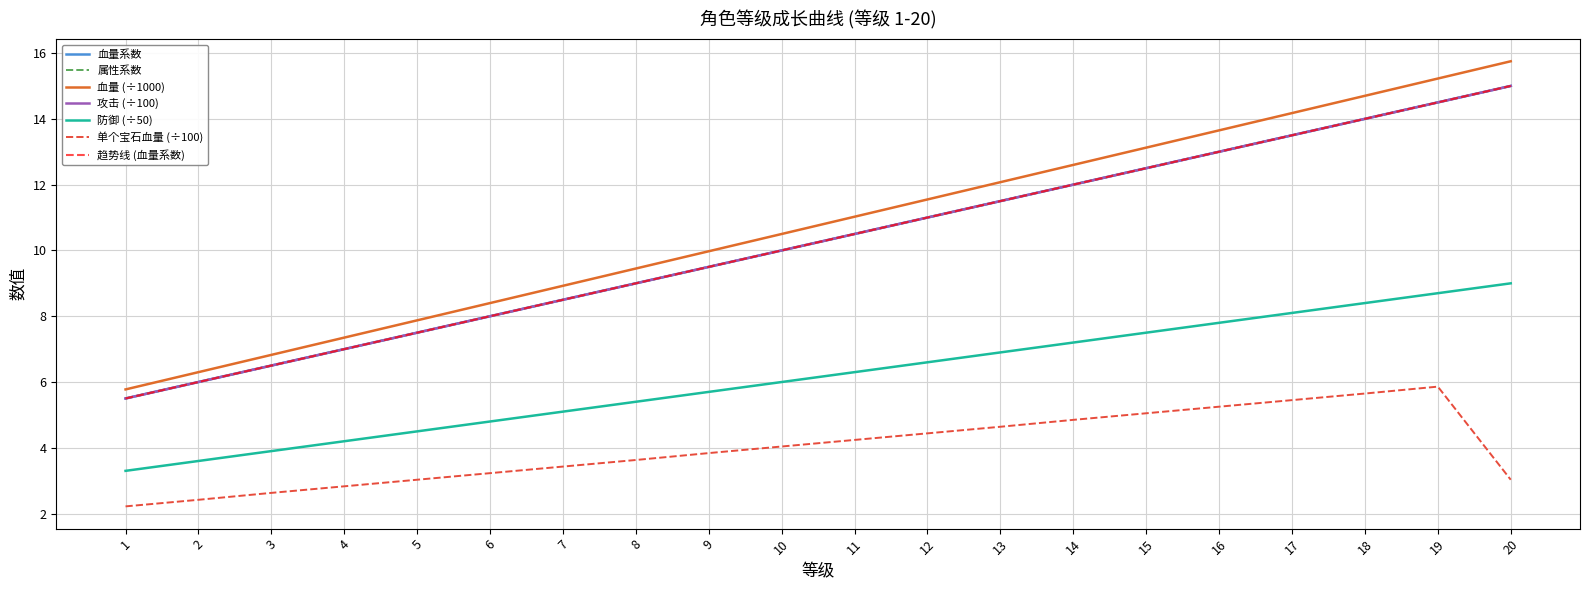

True or false: 血量 and 单个宝石血量 cross at least once.

False